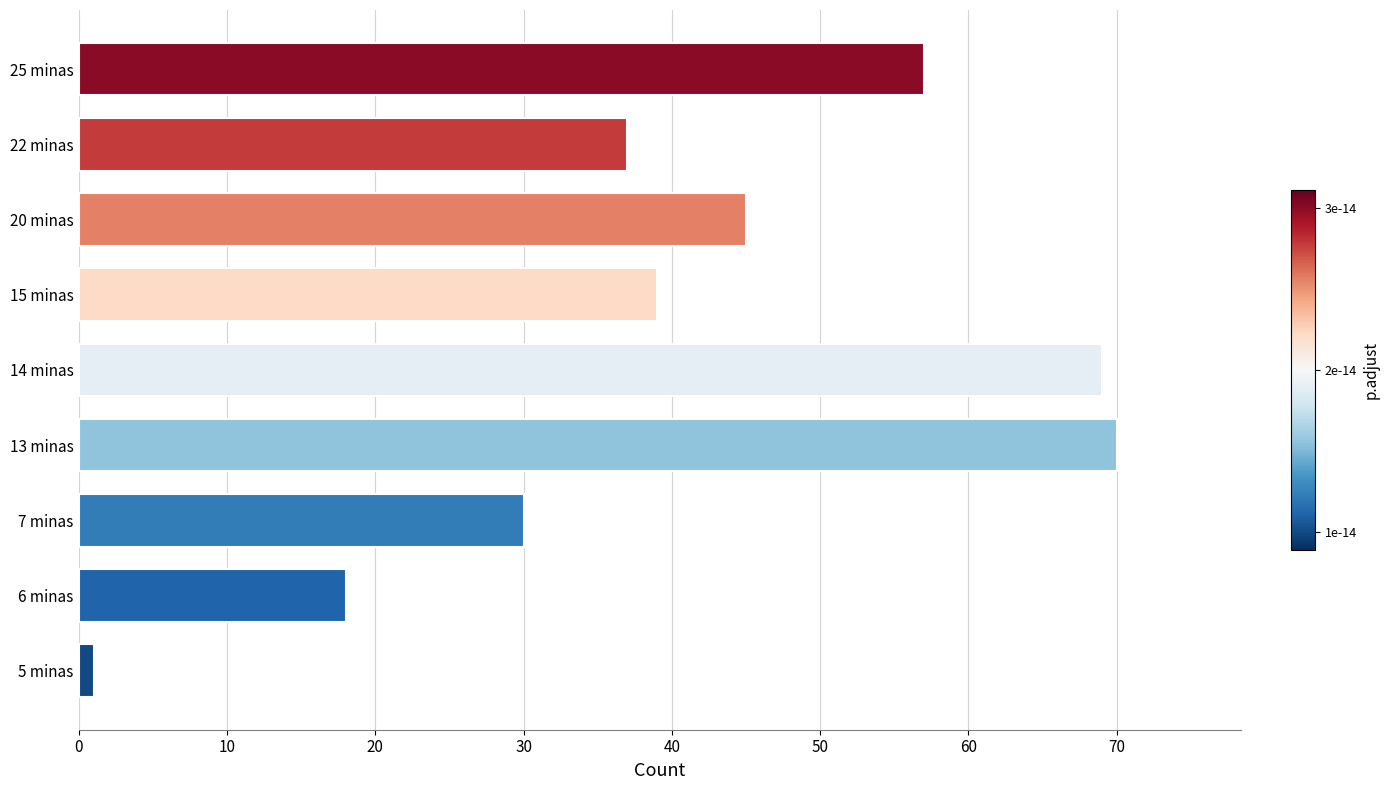

Read the value at 6 minas.

18